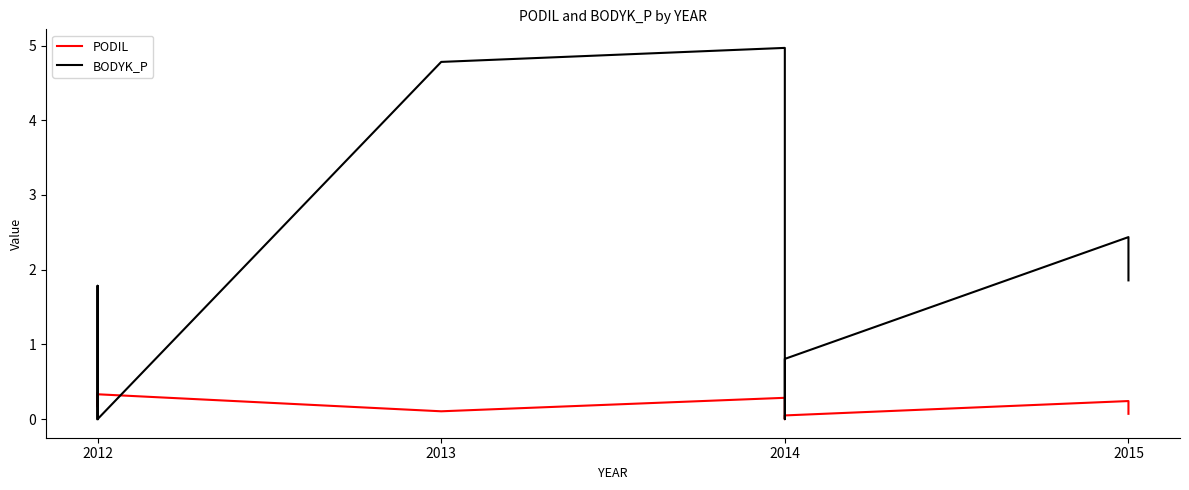

The value of BODYK_P at 2012 is 0.0. True or false?

True